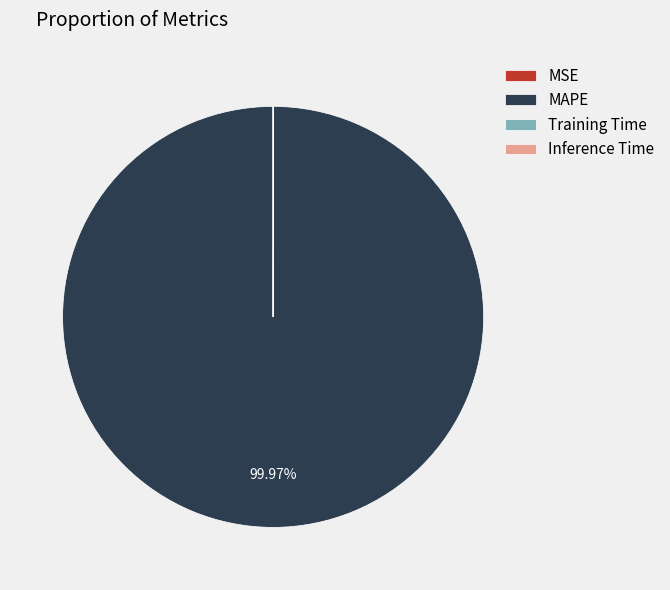

Is there any slice that represents more than half of the pie?

Yes